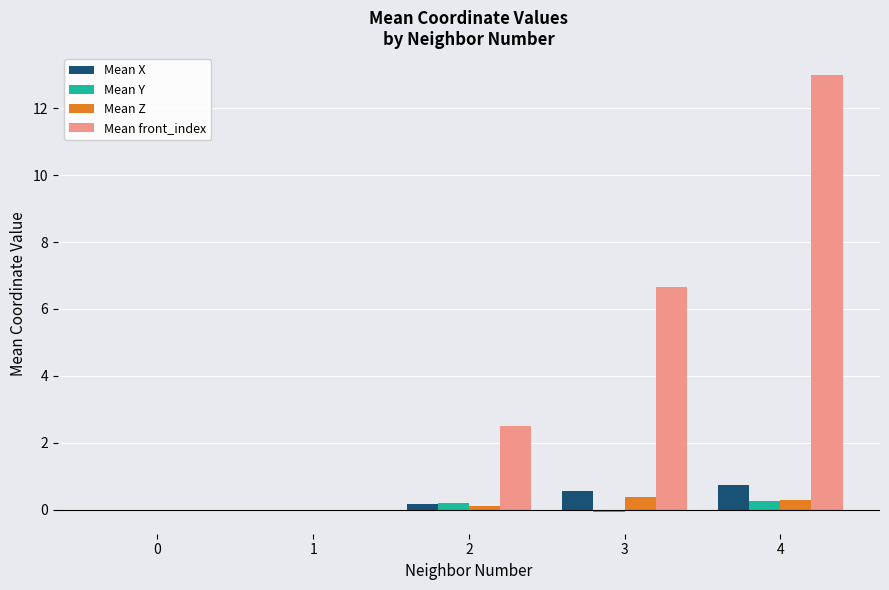

At which category is the sum across all series the highest?

4